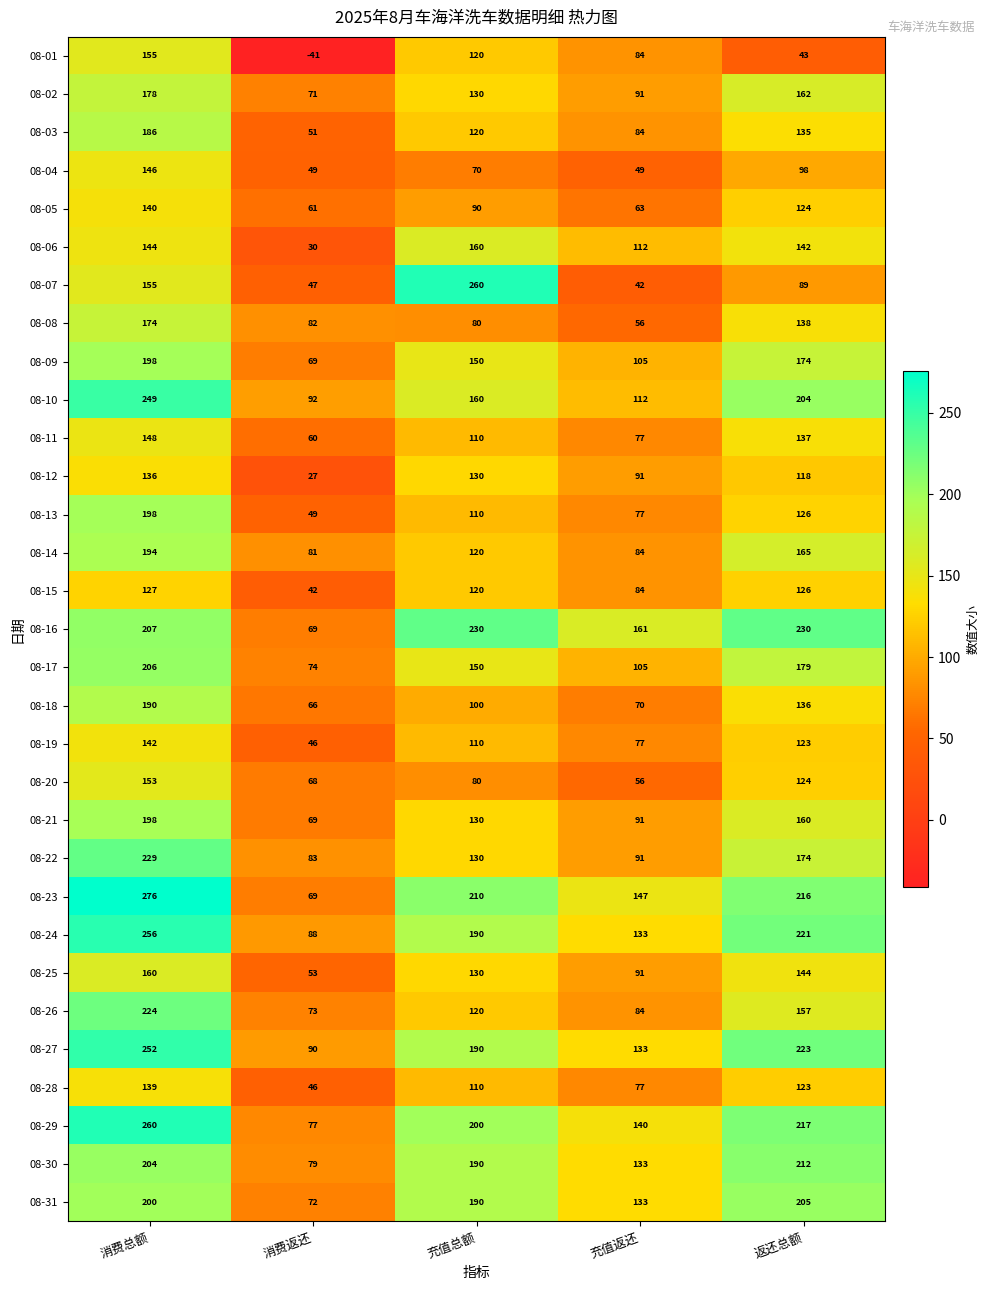

What is the total value across all series at 消费返还?

1892